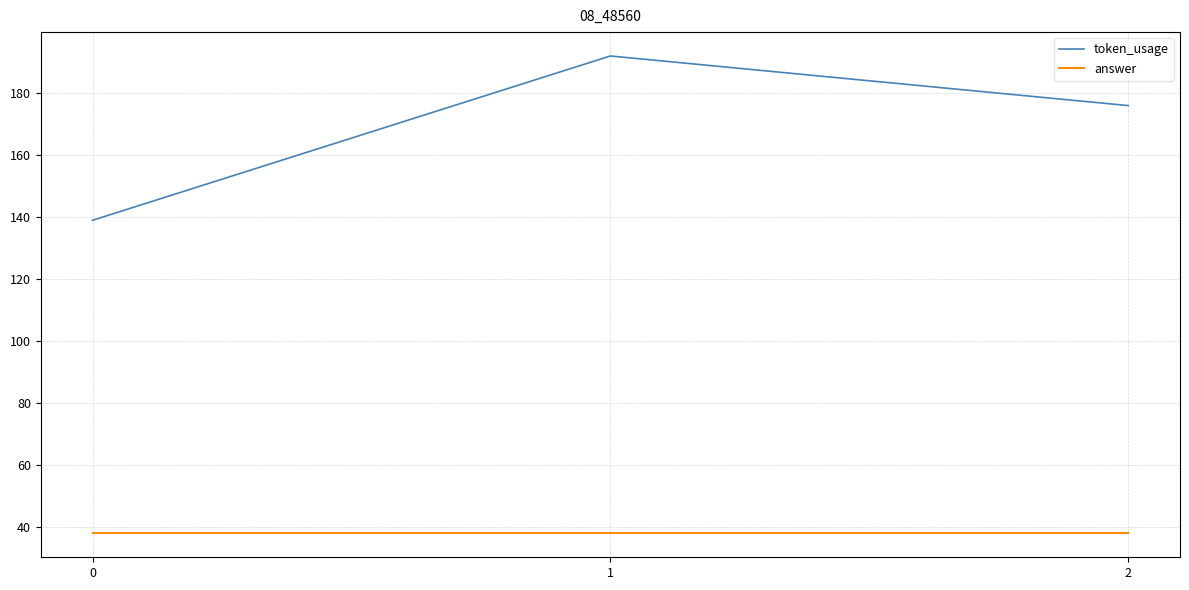

What is the total value across all series at 2?

214